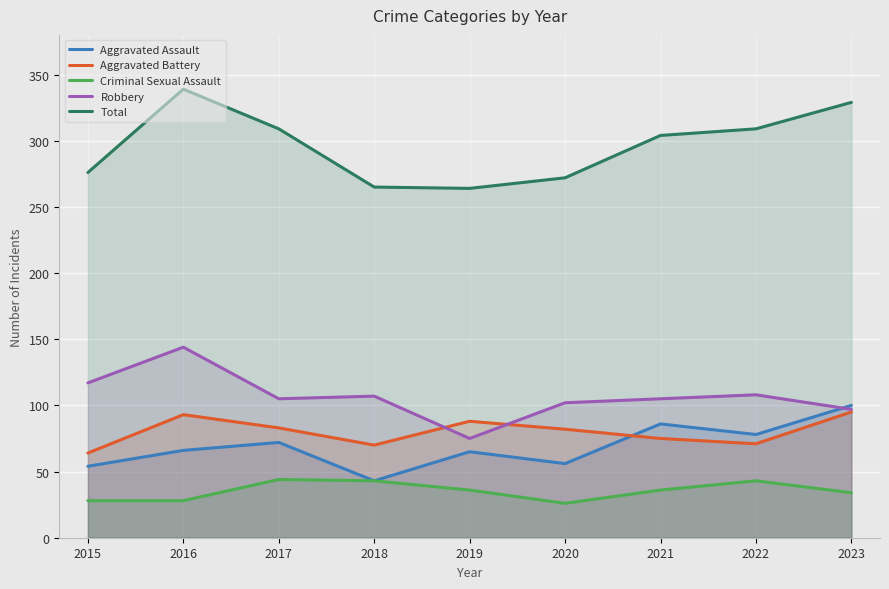

Read the Criminal Sexual Assault value at 2022.

43